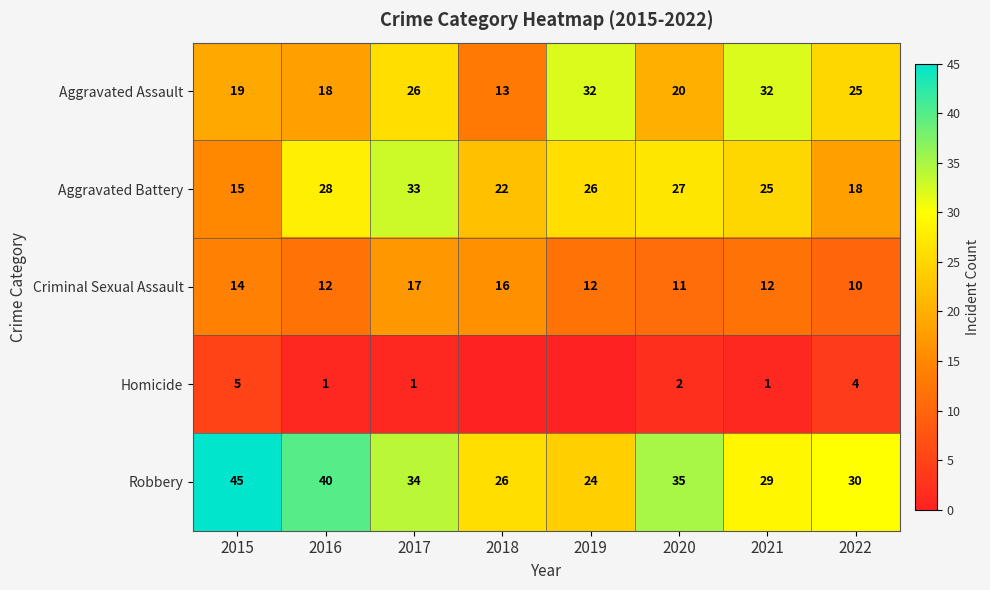

True or false: Homicide has a value of 2 at 2020.

True